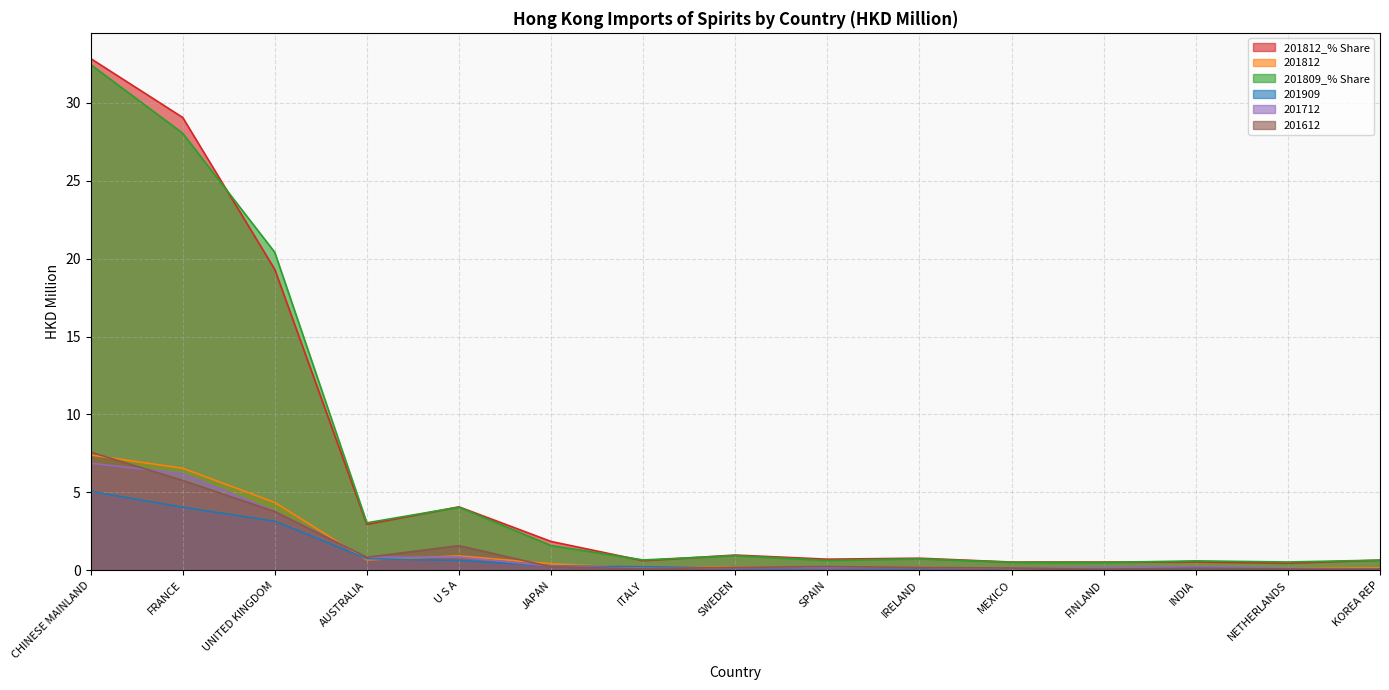

Does the chart have visible grid lines?

Yes